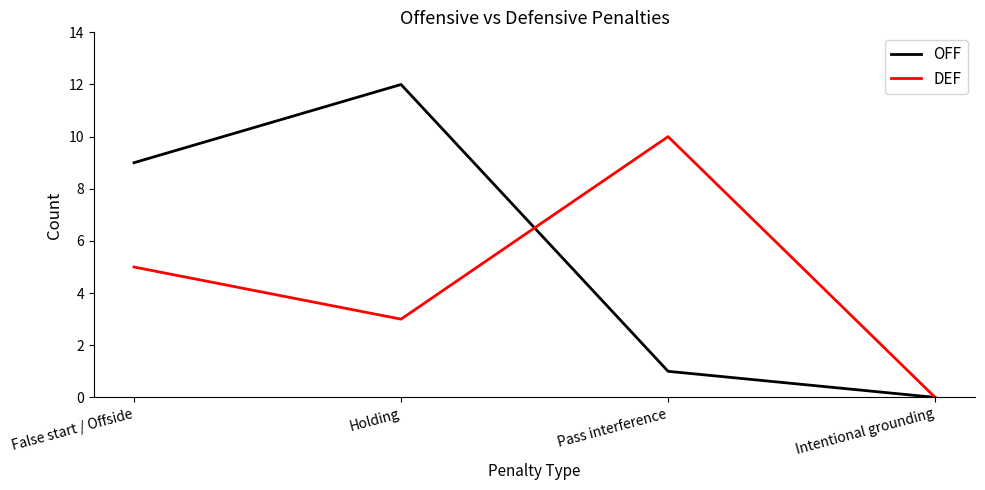

What position from the left is Pass interference?

3